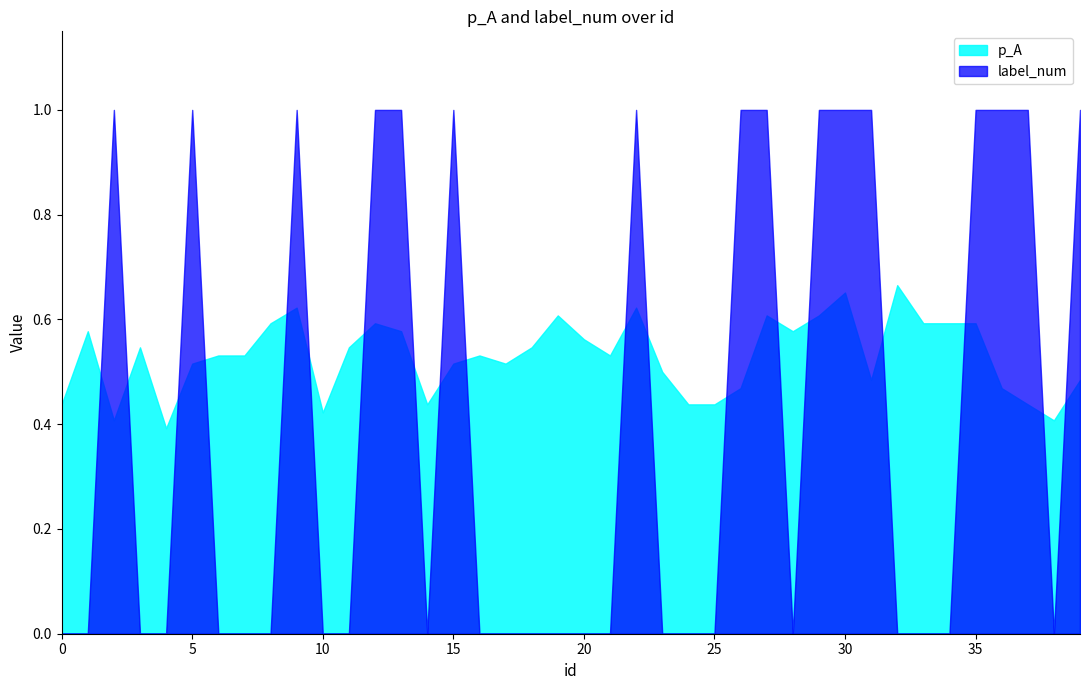

What are all the series names shown in the legend?

p_A, label_num